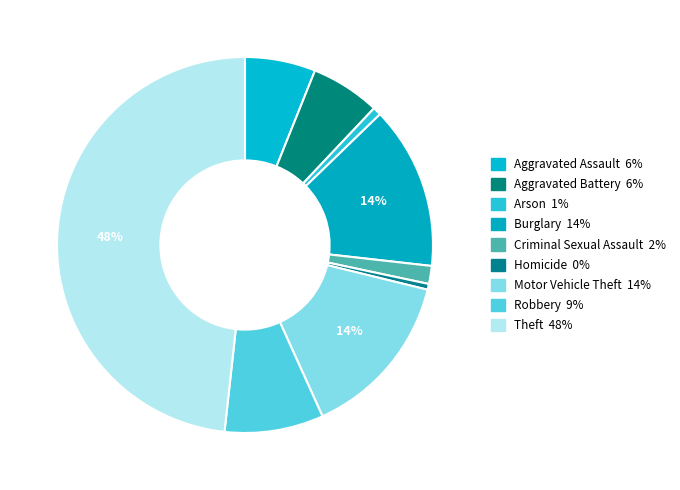

Is there any slice that represents more than half of the pie?

No